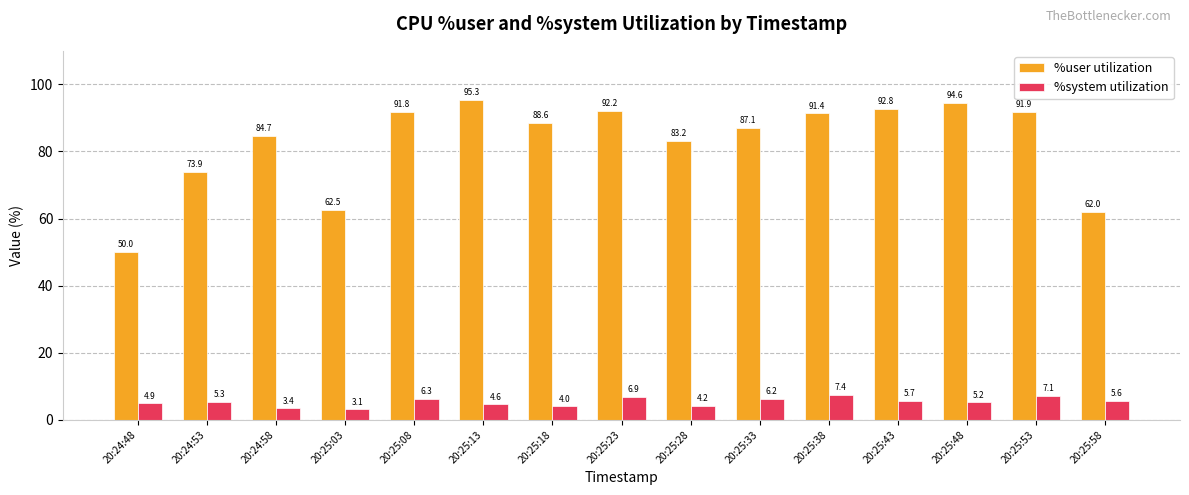

What is the greatest value displayed?

95.3